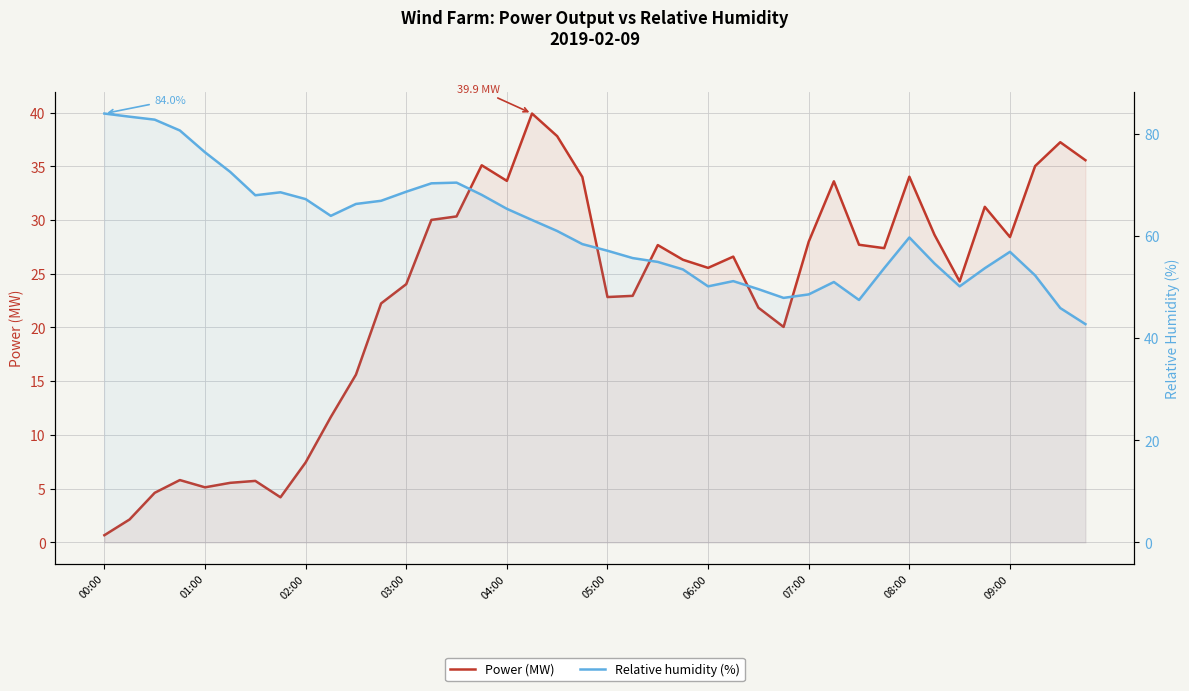

Where does the Relative humidity (%) series first go above 59?

00:00